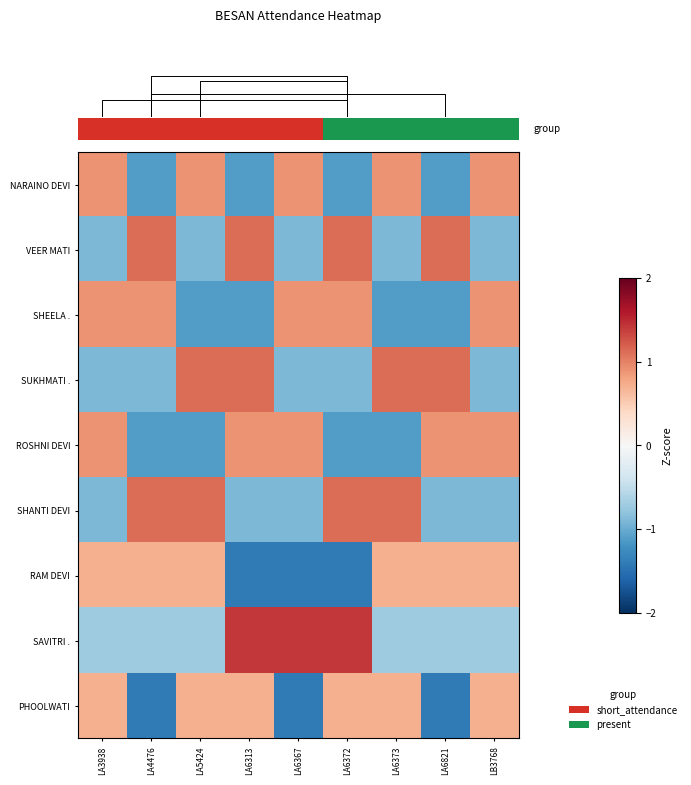

At which category is the sum across all series the highest?

LA6313